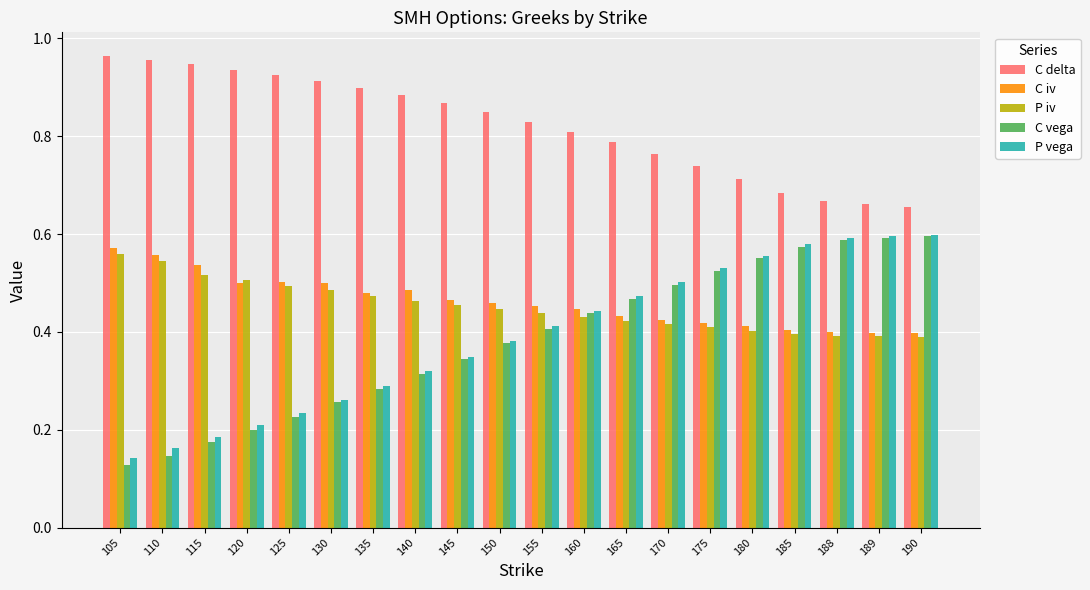

Count the P iv values in the range 0 to 1.

20